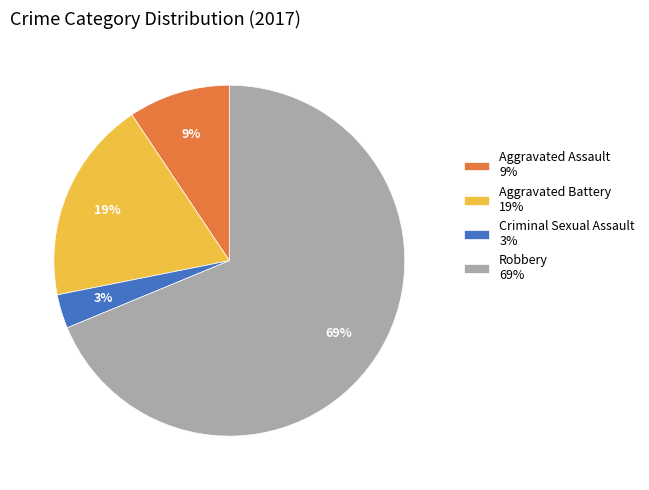

Approximately how many times larger is the value at Aggravated Battery compared to Robbery?

0.3